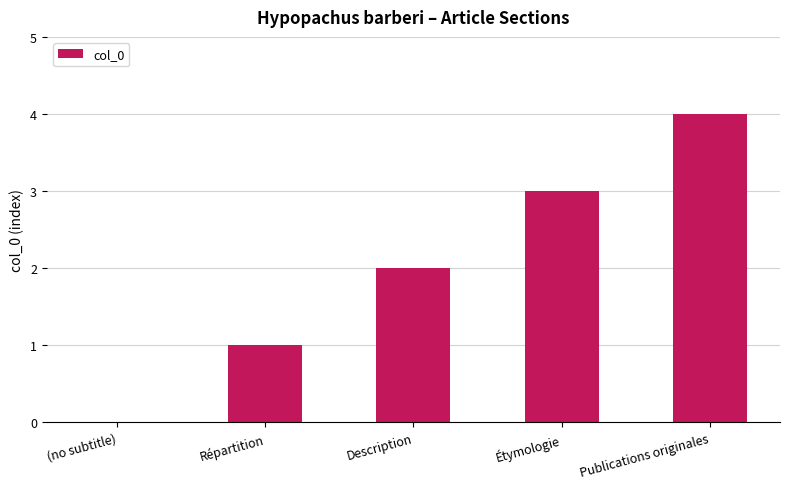

The value at (no subtitle) is 2. True or false?

False